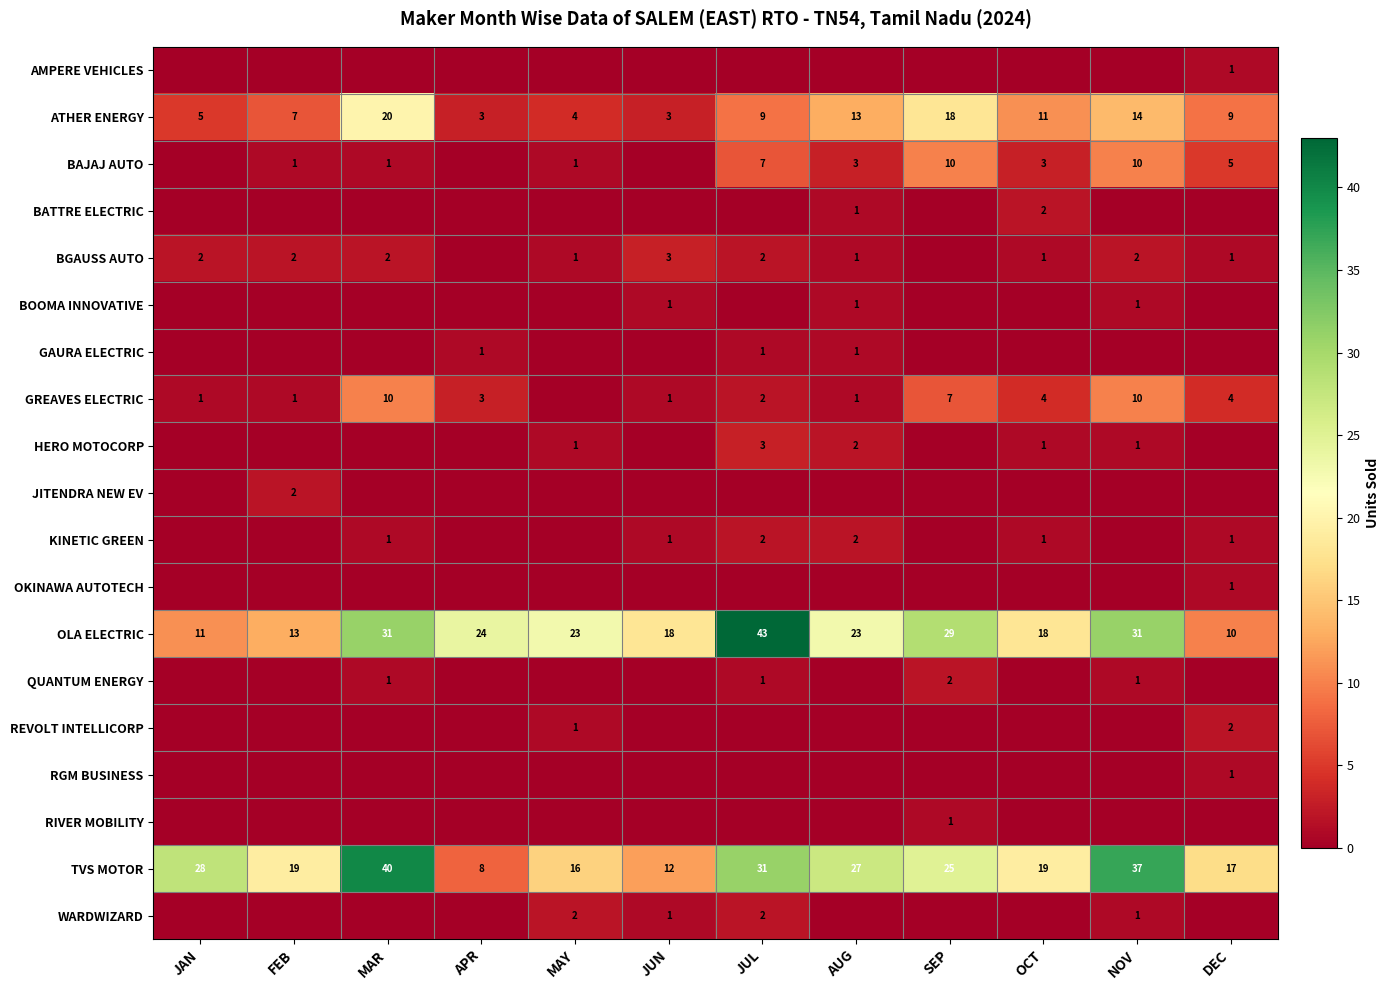

Between JUN and JUL, which is larger?

JUN